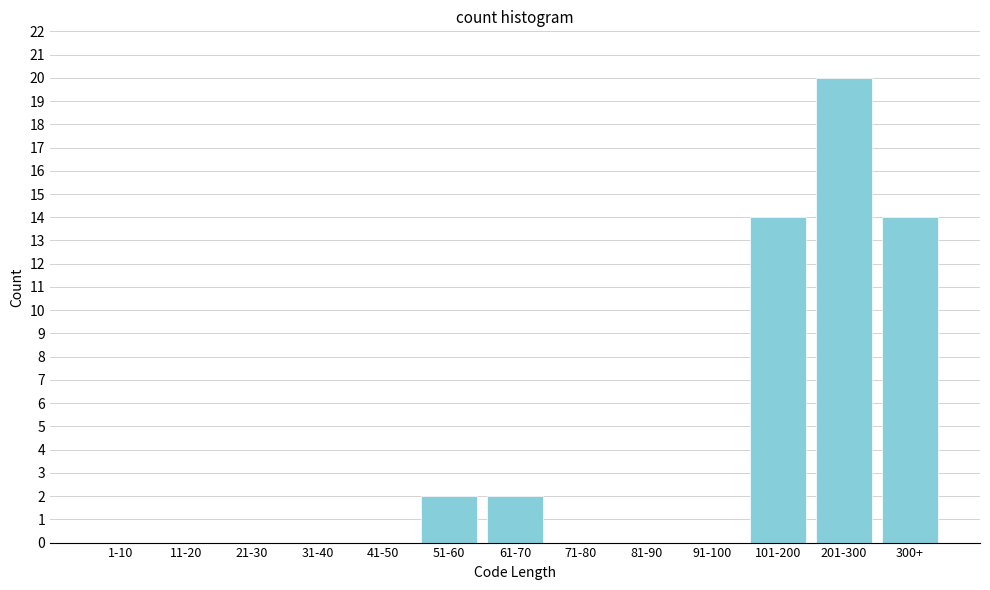

Reading left to right, extract all data points from this chart.

1-10=0	11-20=0	21-30=0	31-40=0	41-50=0	51-60=2	61-70=2	71-80=0	81-90=0	91-100=0	101-200=14	201-300=20	300+=14